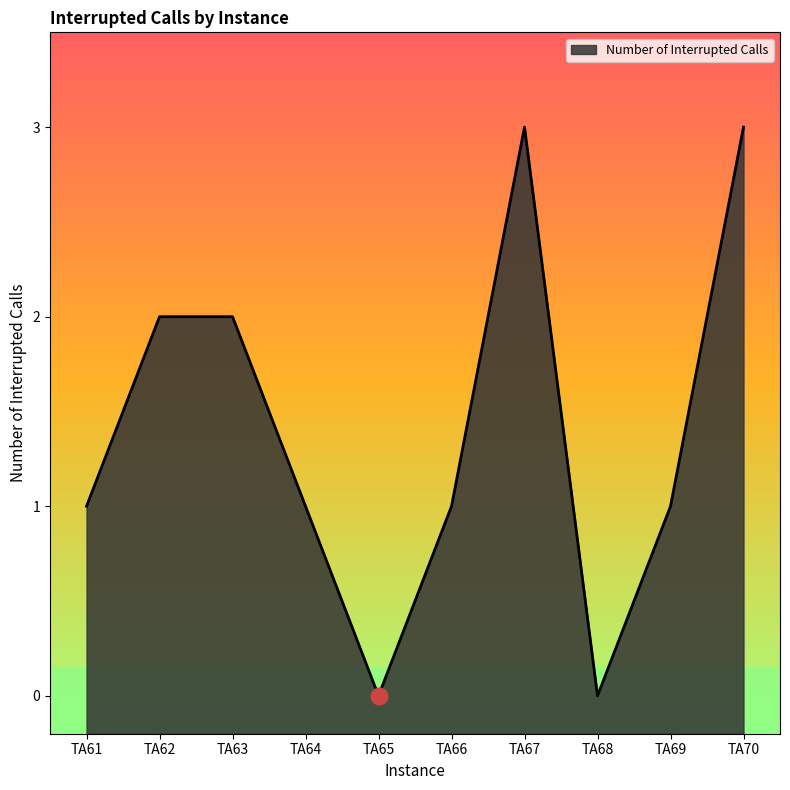

The value at TA66 is 1. True or false?

True